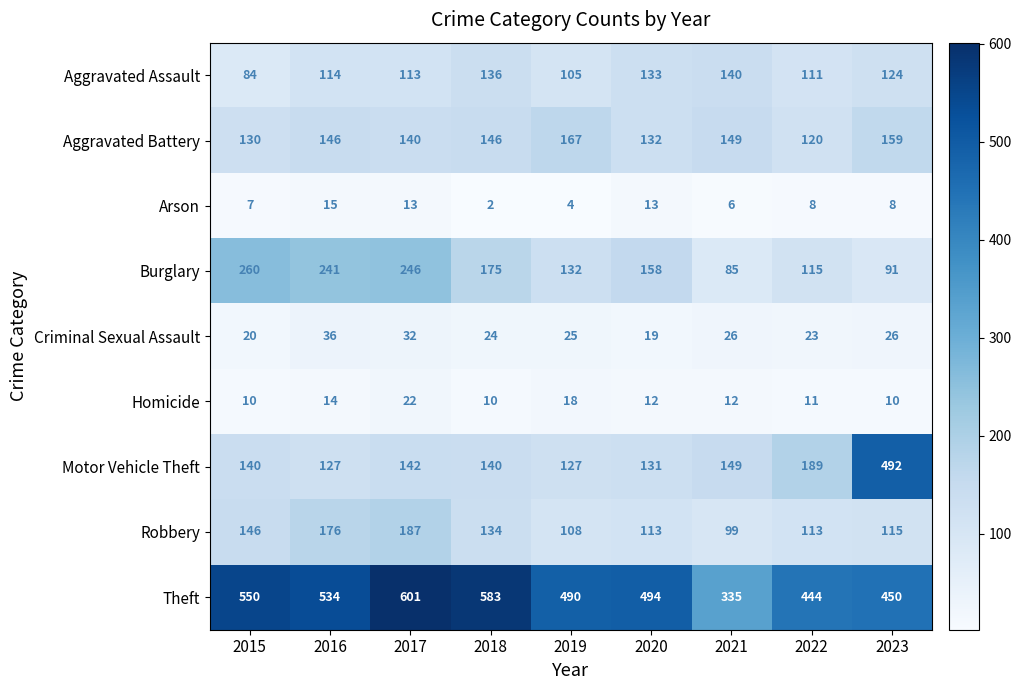

Which category has the lowest value across all series?

2018